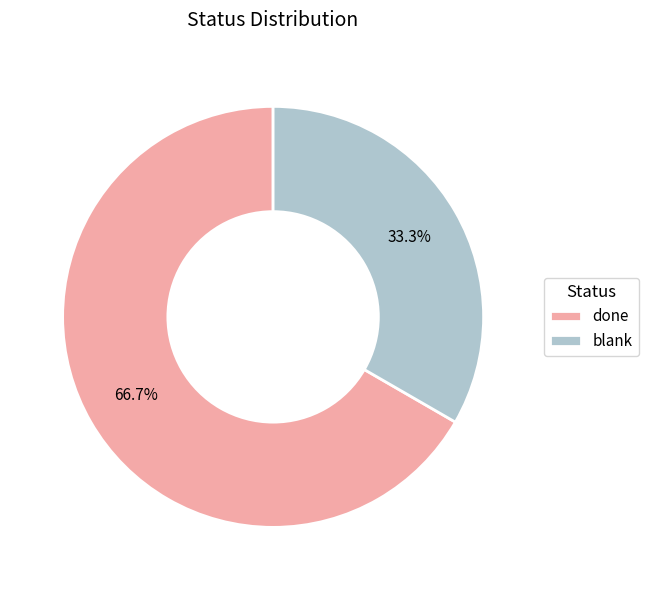

To the nearest percent, what is the average slice percentage?

50%